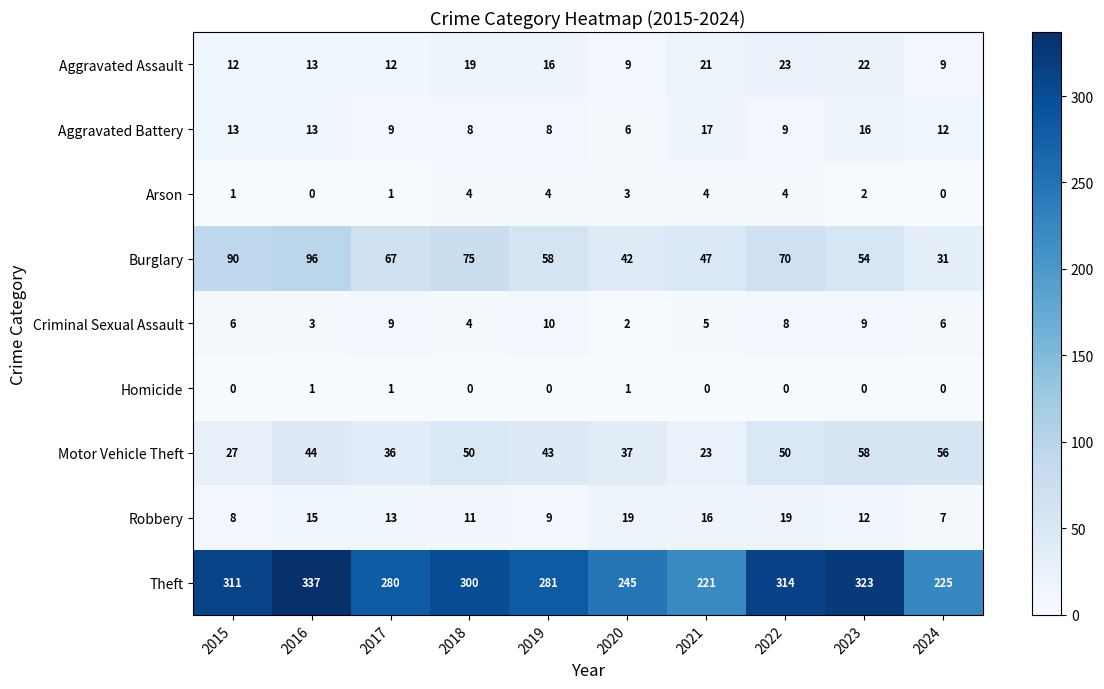

What is the difference between the Theft values at 2023 and 2016?

14